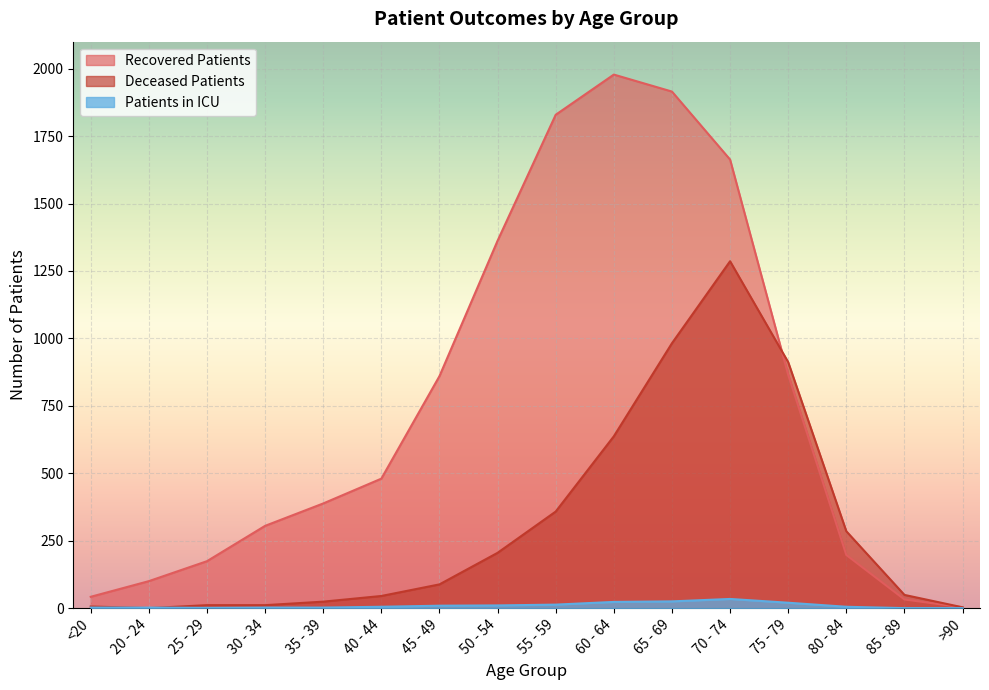

What is the difference between the second highest and minimum values in the deceased_patients series?

982